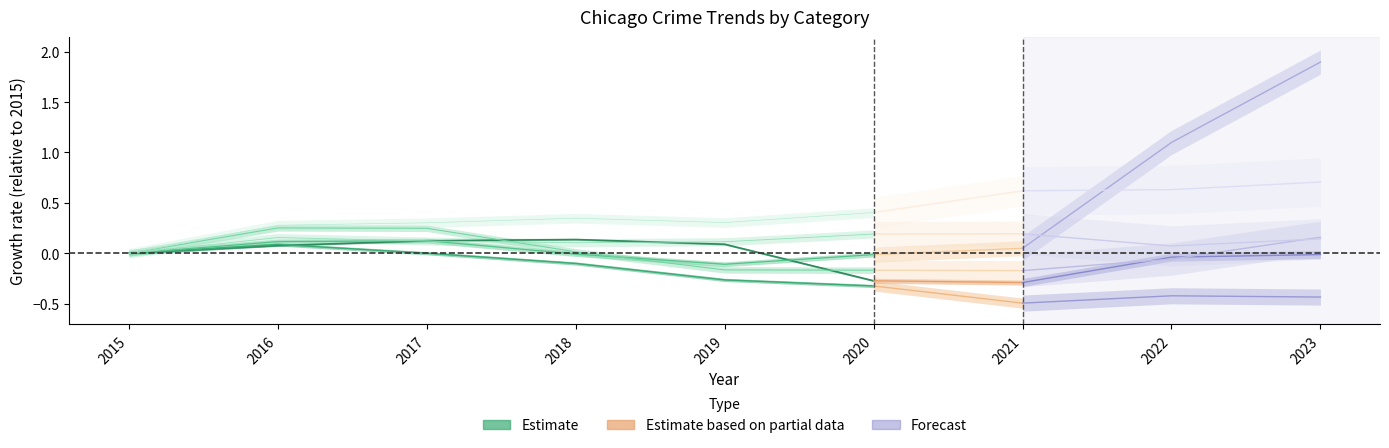

At which category does Aggravated Assault reach its first local valley?

2019